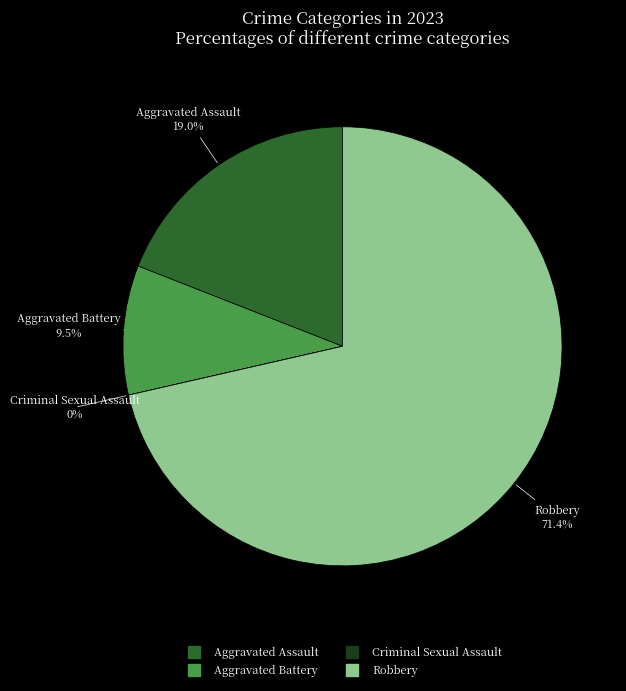

The Aggravated Assault slice represents 19% of the pie. True or false?

True